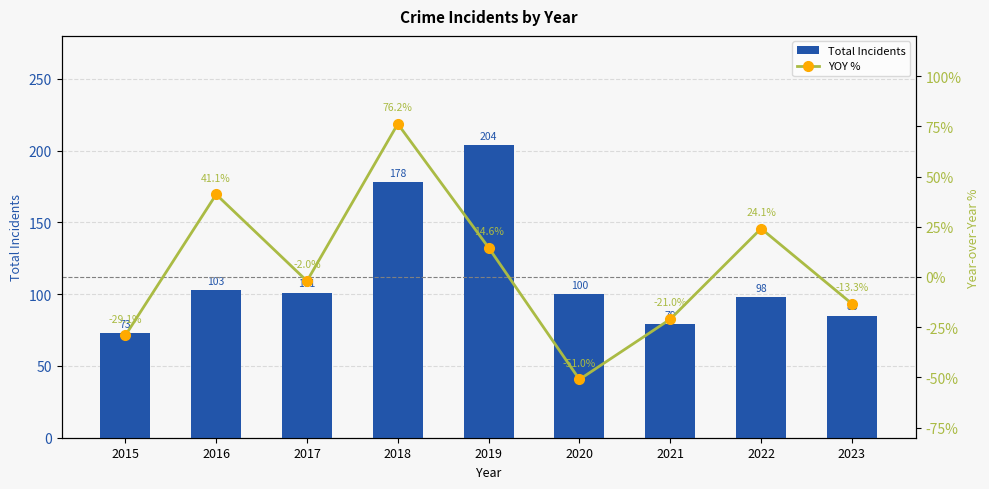

What is the highest value of the YOY % series?

76.2